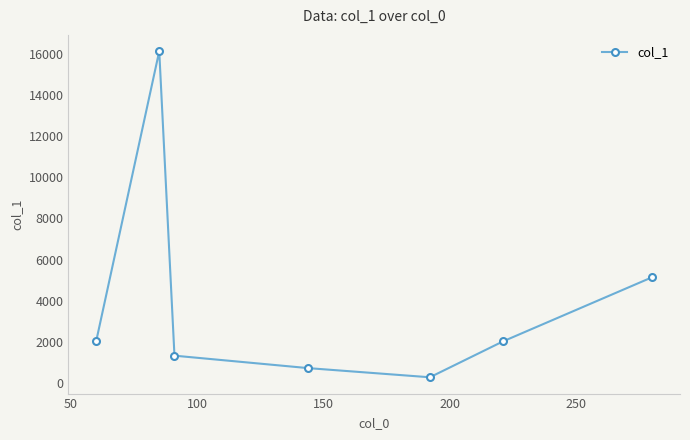

What is the average value?

3943.8